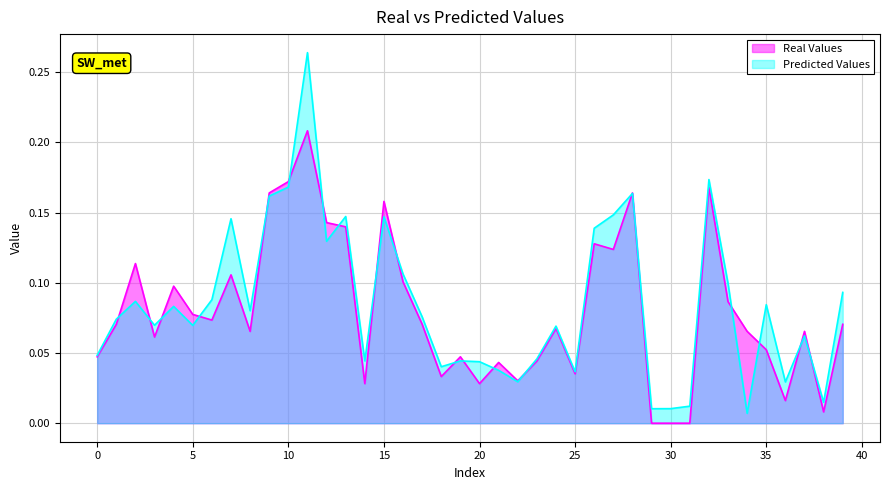

Where is Real Values nearest to the value 0?

29